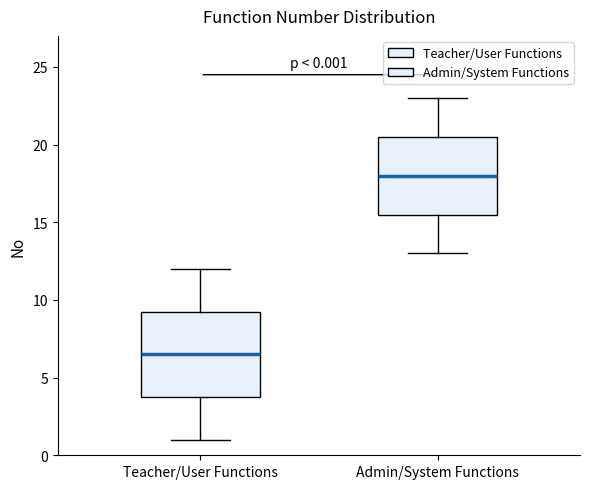

Which box has the highest median line?

Admin/System Functions